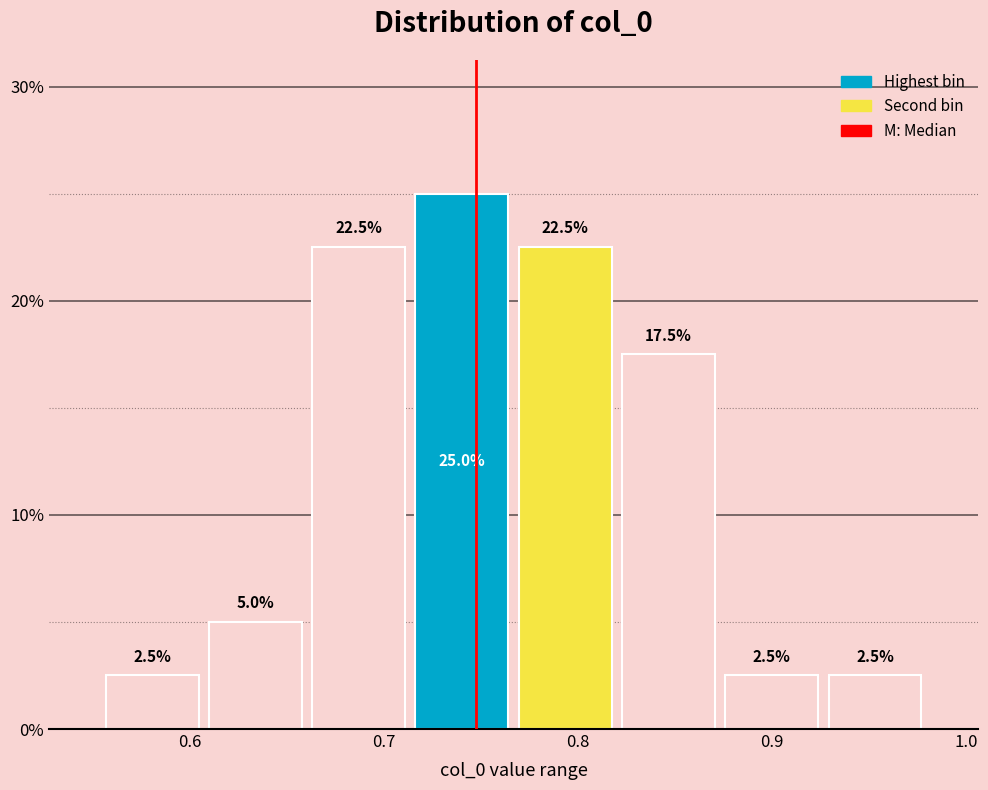

How tall is the bar that spans 0.71 to 0.77 on the x-axis? The bar edges are not printed on the chart, so give them approximately, as read against the axis.

25.0